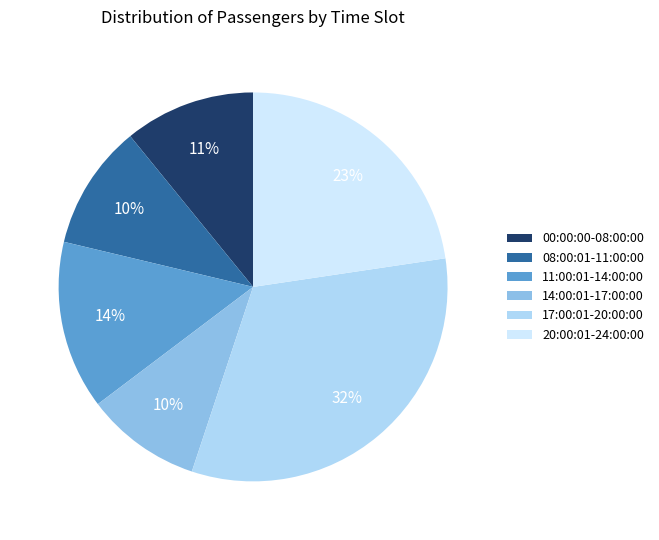

What percentage is the 17:00:01-20:00:00 slice, to the nearest percent?

32%